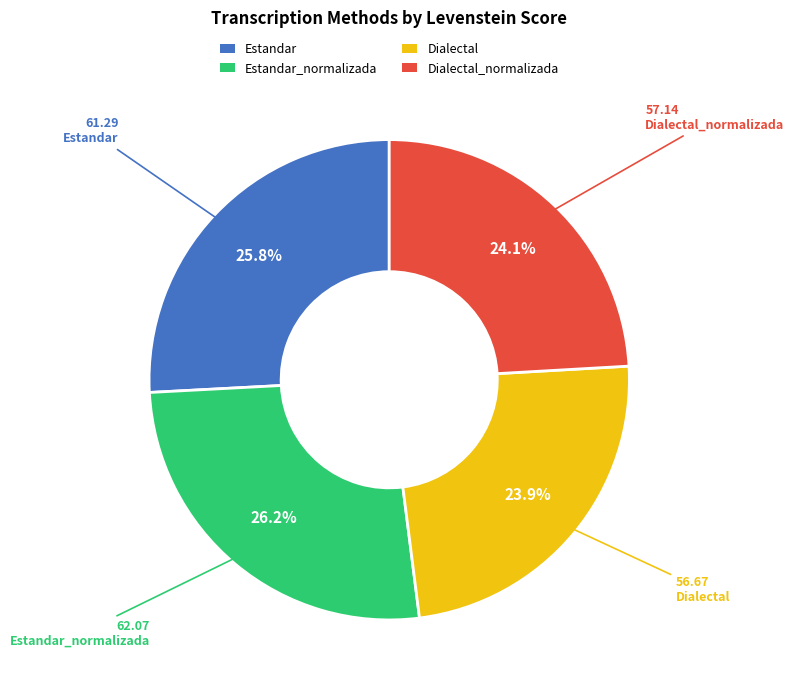

Approximately how many times larger is the value at Dialectal compared to Estandar_normalizada?

0.9